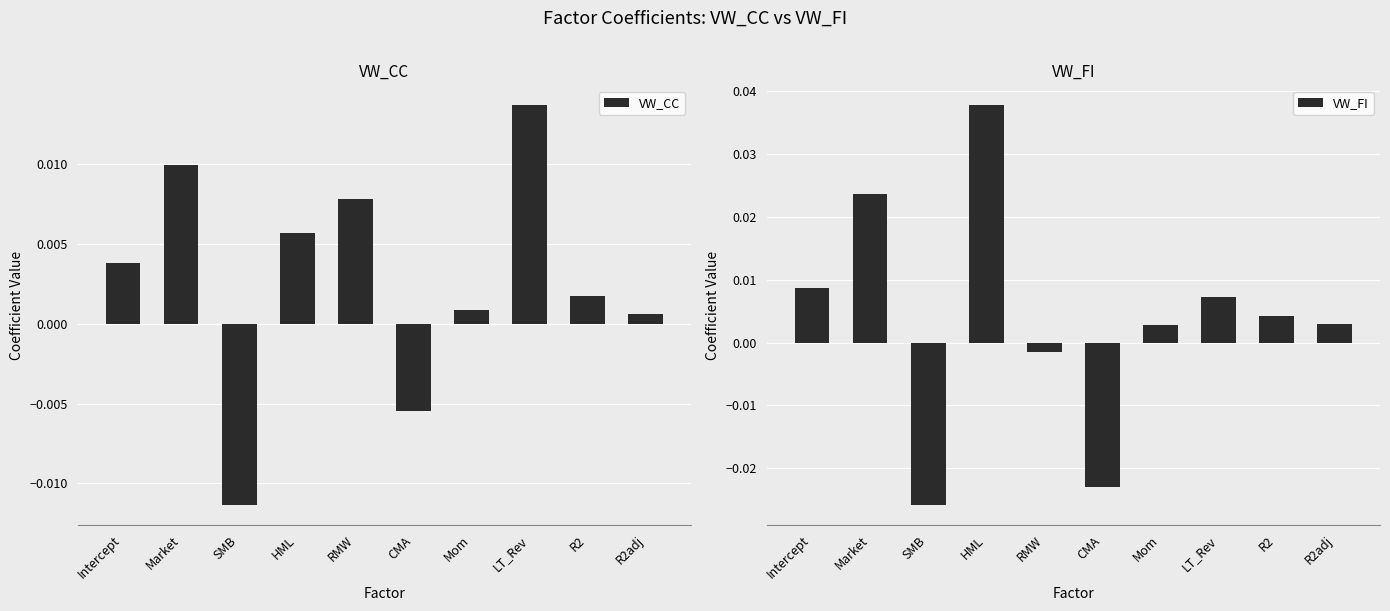

Is it true that VW_FI equals -0.0 at CMA?

True